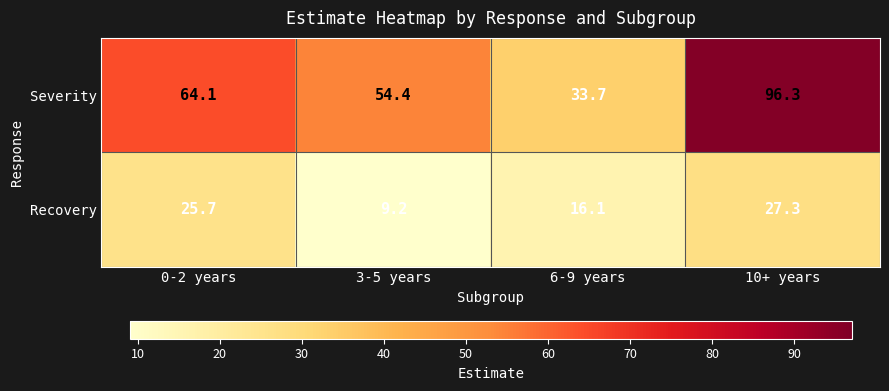

Reading right to left, what are all the values shown in this chart?

Severity: 10+ years=96.3	6-9 years=33.7	3-5 years=54.4	0-2 years=64.1
Recovery: 10+ years=27.3	6-9 years=16.1	3-5 years=9.2	0-2 years=25.7